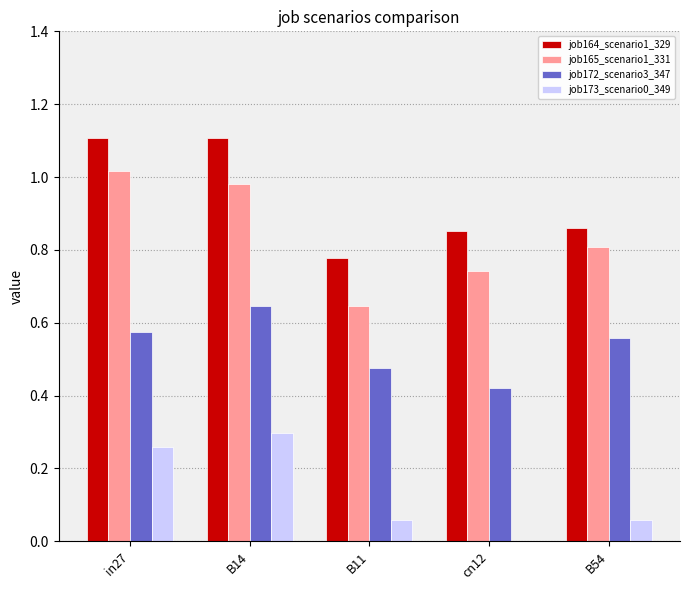

What is the total value across all series at in27?

3.0